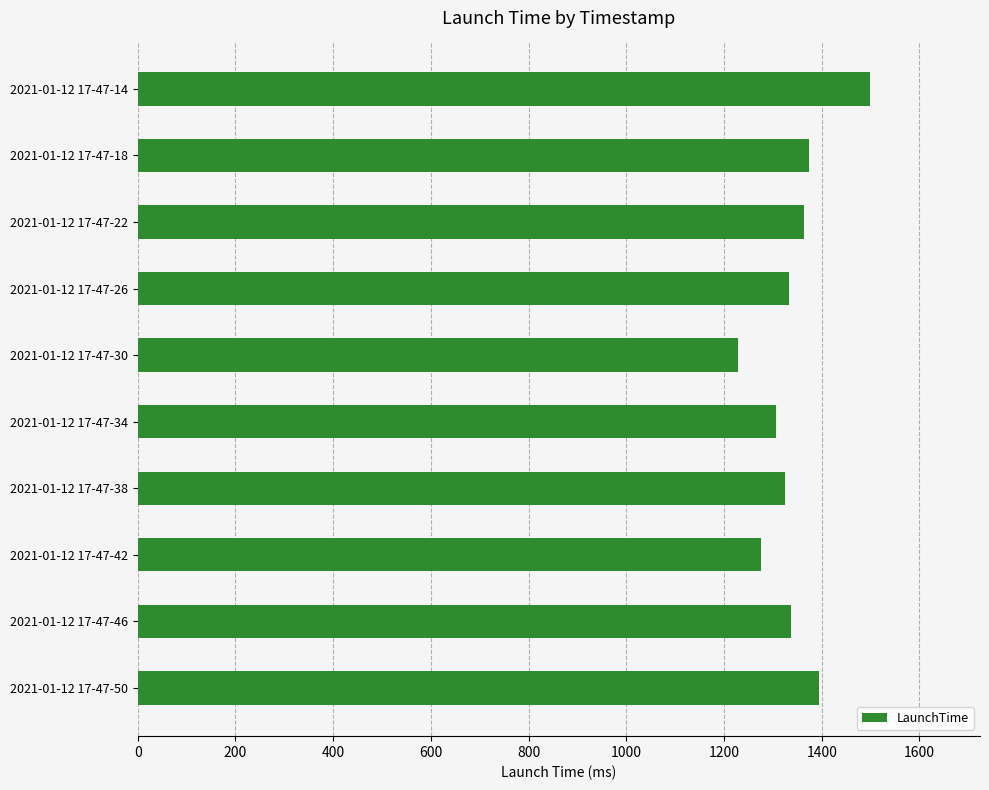

The value at 2021-01-12 17-47-42 is 1901. True or false?

False